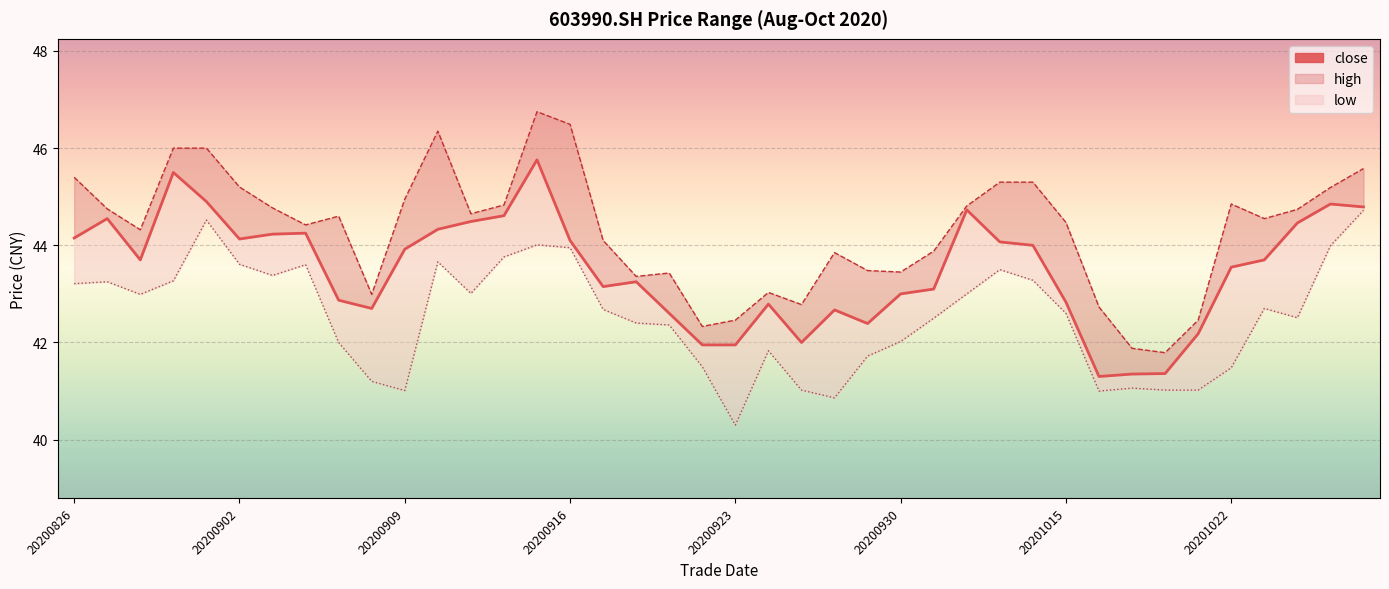

What is the difference between the second highest and minimum values in the high series?

4.7